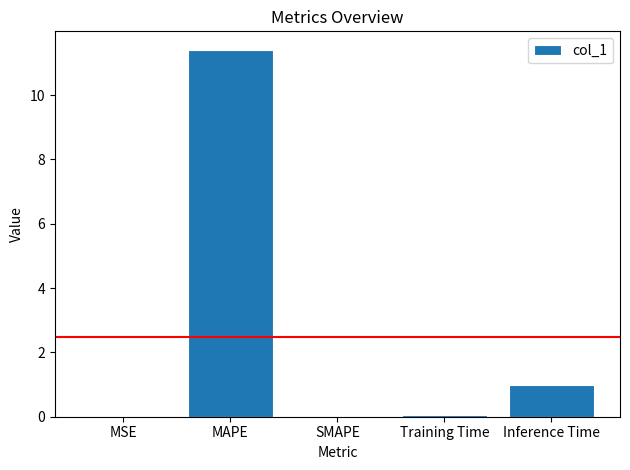

Count the number of categories in the chart.

5